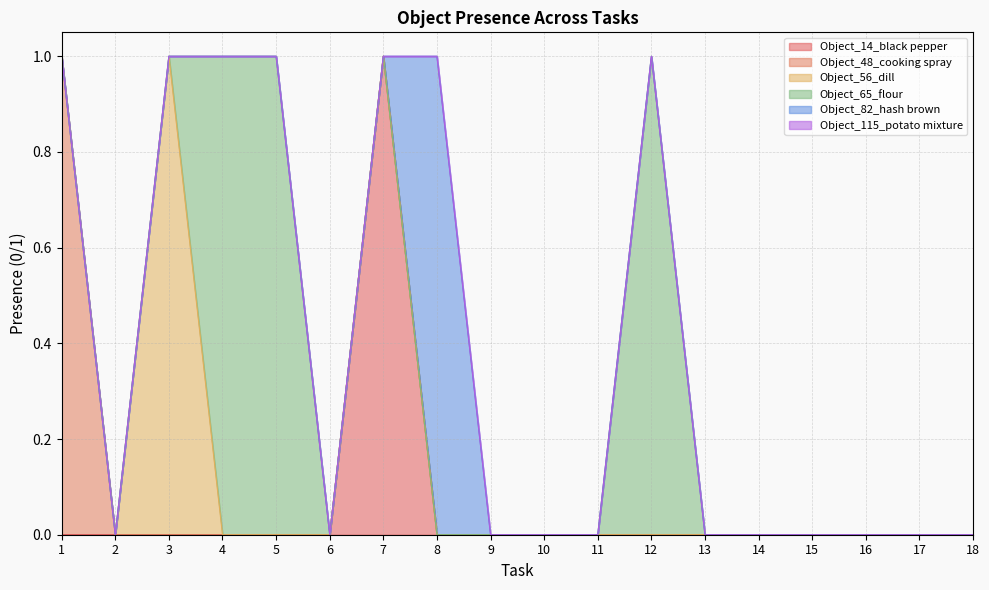

How many lines are shown in the chart?

6